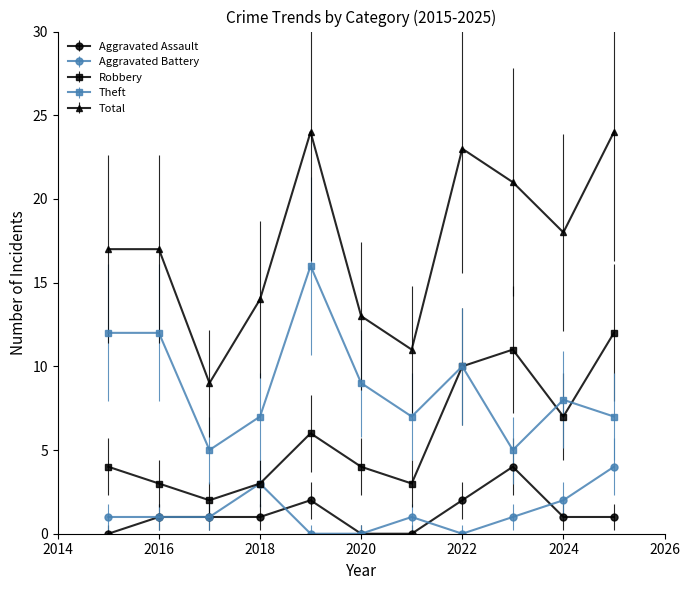

True or false: Aggravated Assault and Theft cross at least once.

False